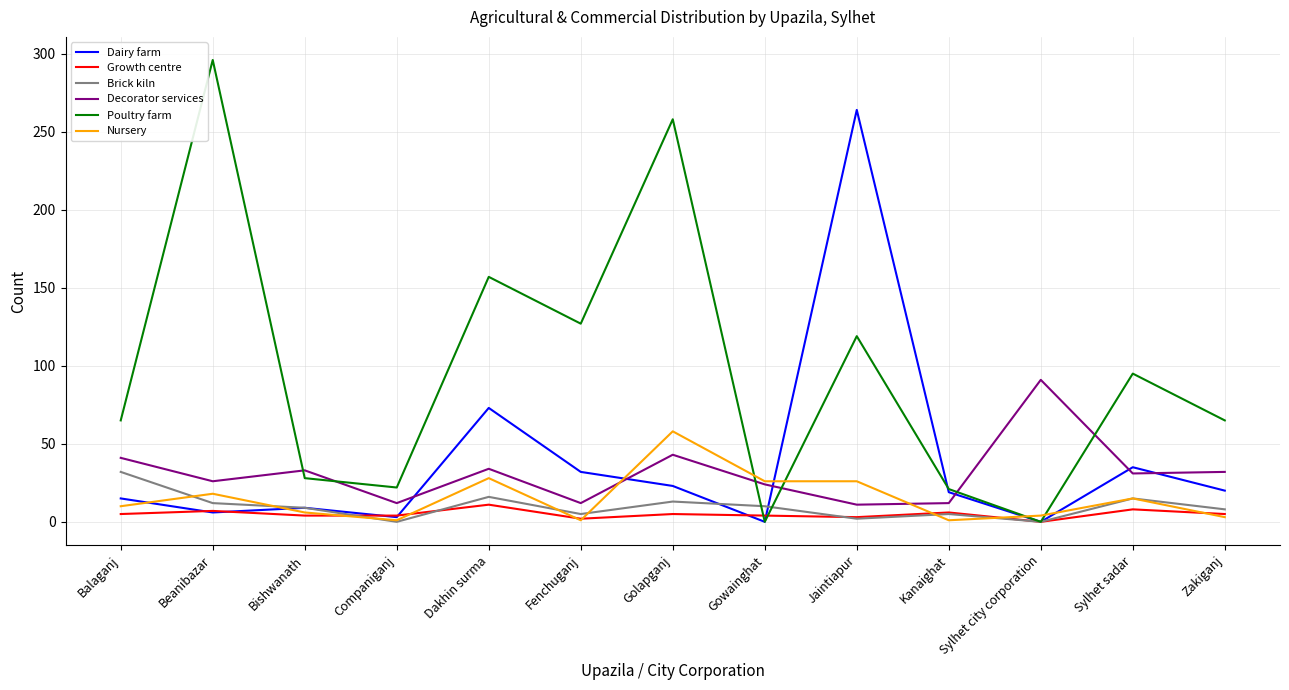

At which category does Poultry farm reach its first local peak?

Beanibazar